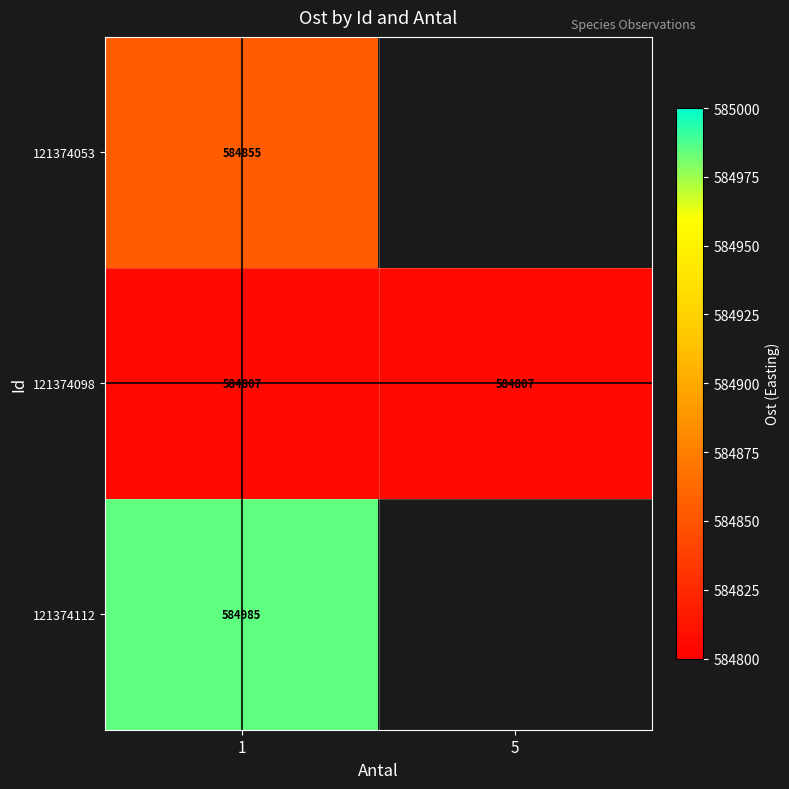

Is the value of 121374098 at 1 greater than the value of 121374053 at 1?

No